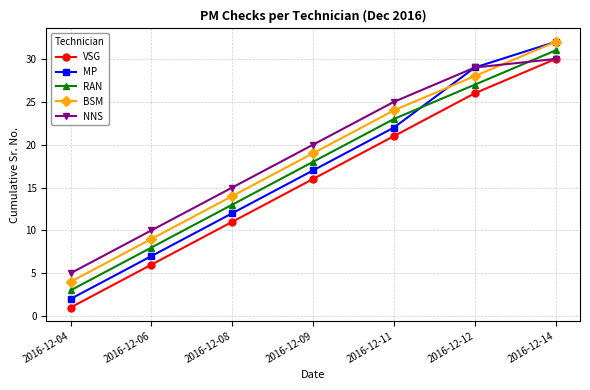

How many MP values are between 7 and 29?

5